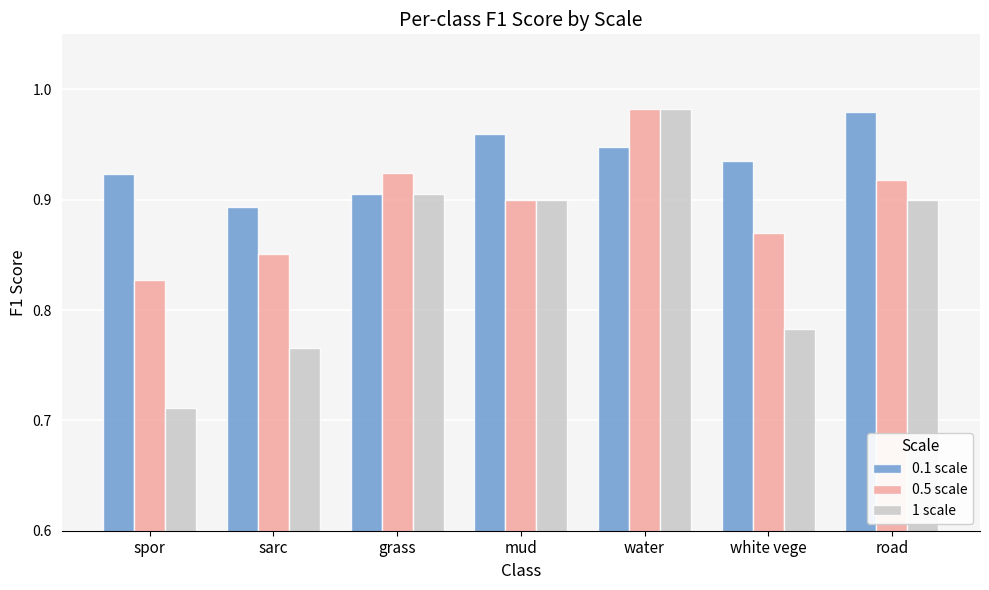

The value of 1 scale at grass is 0.6. True or false?

False